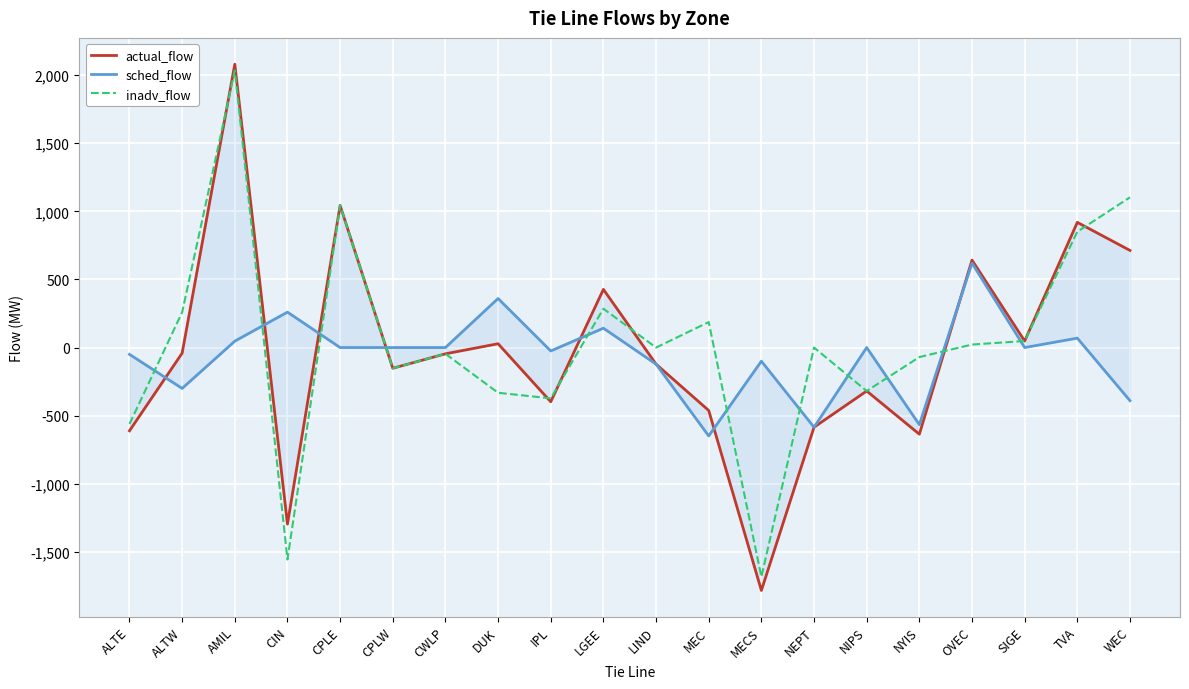

Reading right to left, what are all the values shown in this chart?

actual_flow: 713	919	48	642	-636	-319	-585	-1783	-462	-122	427	-398	28	-46	-152	1043	-1296	2080	-41	-611
sched_flow: -390	69	0	620	-566	0	-585	-100	-649	-122	142	-25	360	0	0	0	260	47	-300	-50
inadv_flow: 1103	850	48	22	-70	-319	0	-1683	187	0	285	-373	-332	-46	-152	1043	-1556	2033	259	-561